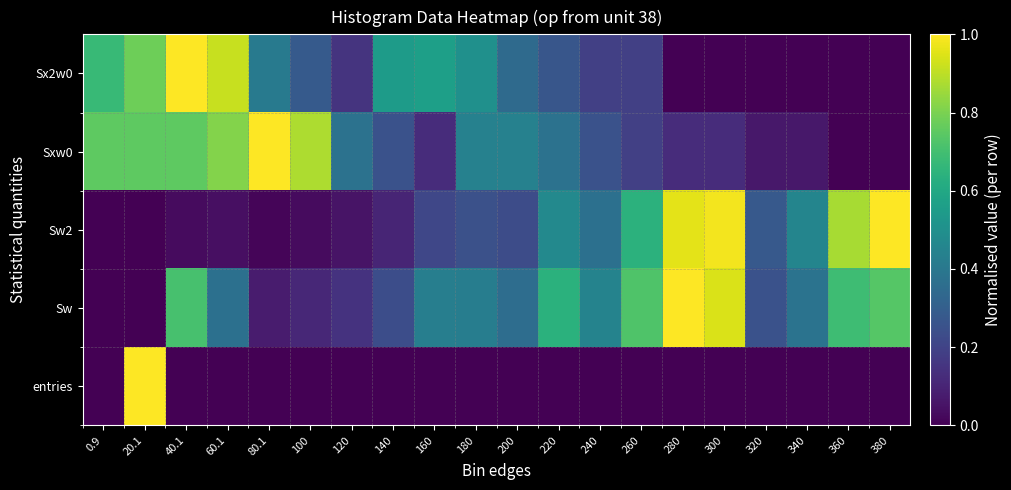

Rank the series at 320 from lowest to highest value.

Sx2w0, entries, Sxw0, Sw, Sw2